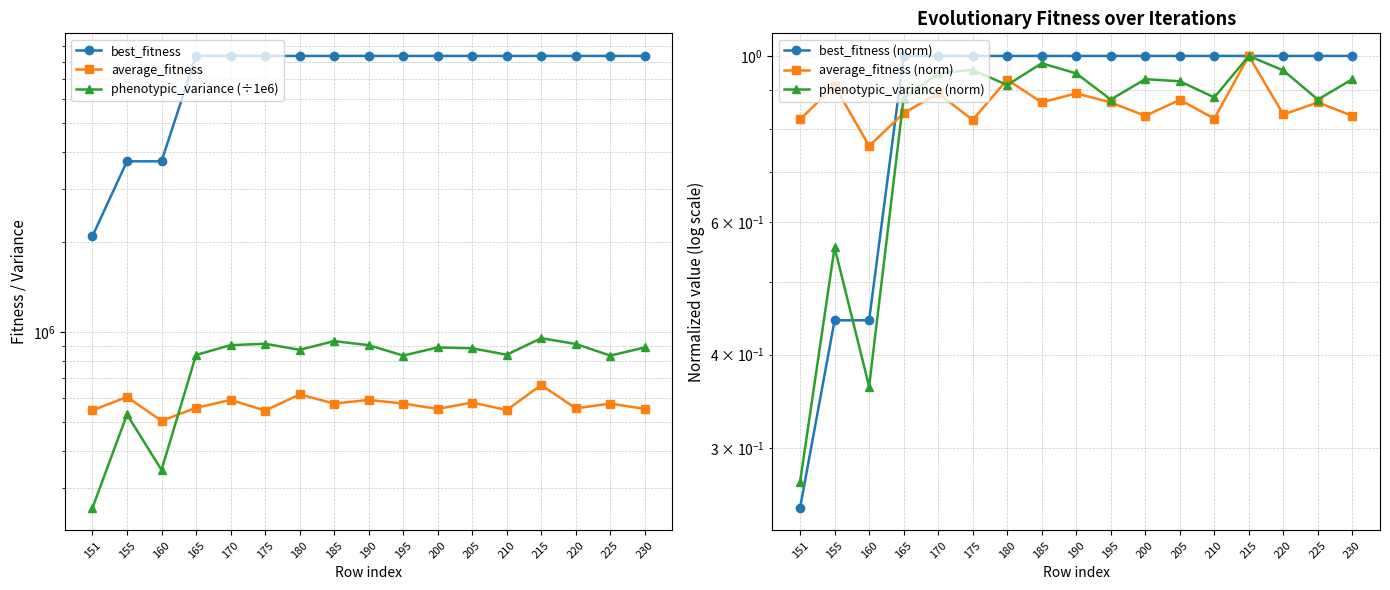

Which series ends up on top after the final intersection of average_fitness and phenotypic_variance (÷1e6)?

phenotypic_variance (÷1e6)